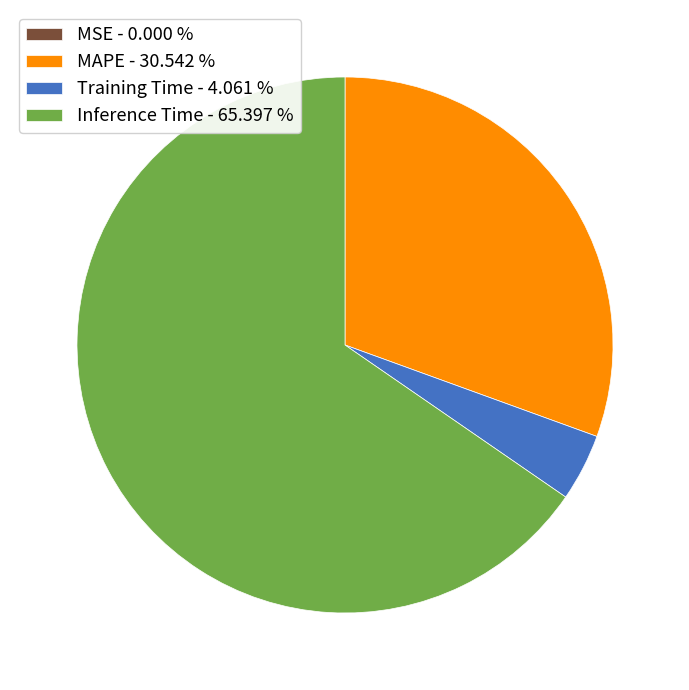

Which has a higher value, MAPE - 30.542 % or Training Time - 4.061 %?

MAPE - 30.542 %